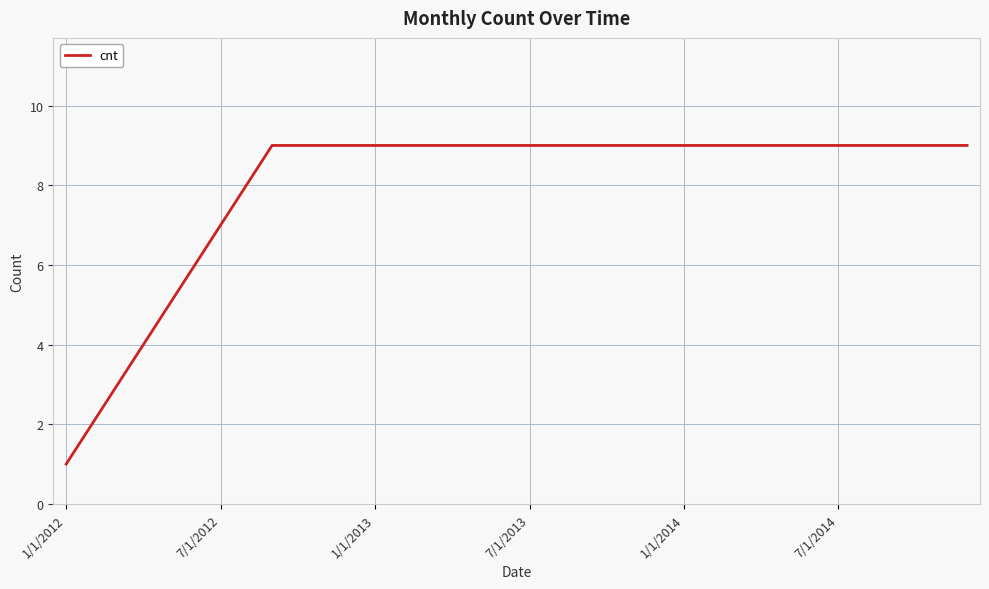

What is the maximum value shown in the chart?

9